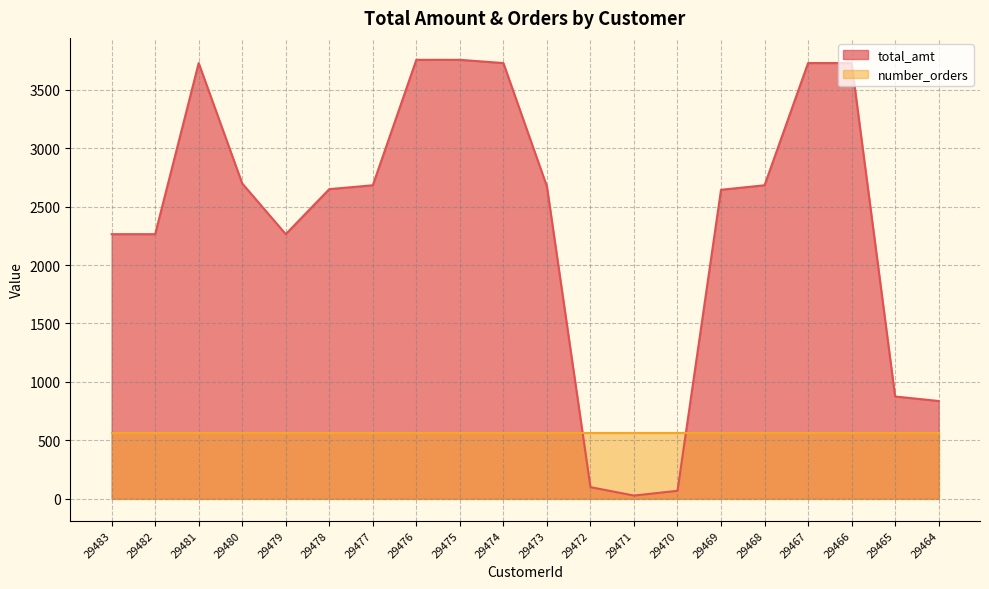

What is the value of the 19th point from the left?

874.4